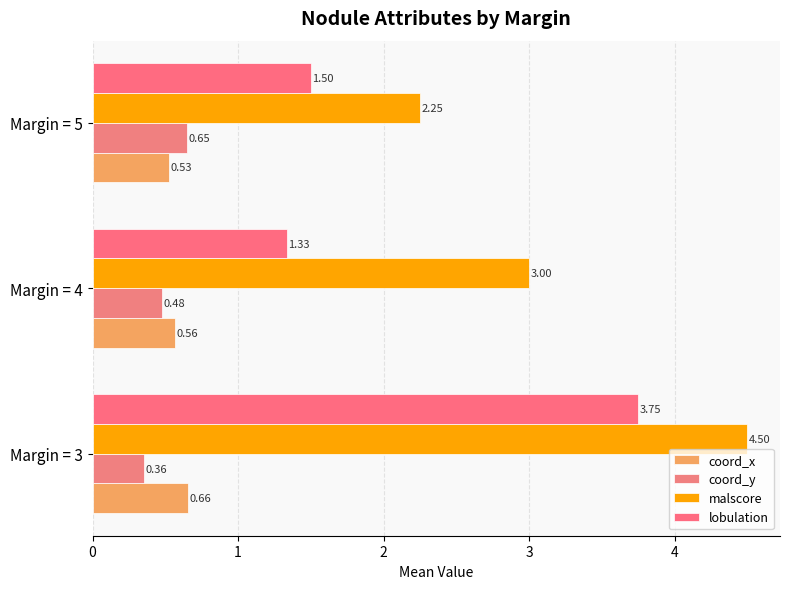

Which category has the lowest value in the lobulation series?

Margin = 4